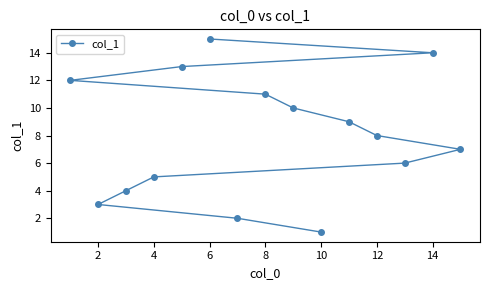

Is this an area chart (filled region under the line)?

No